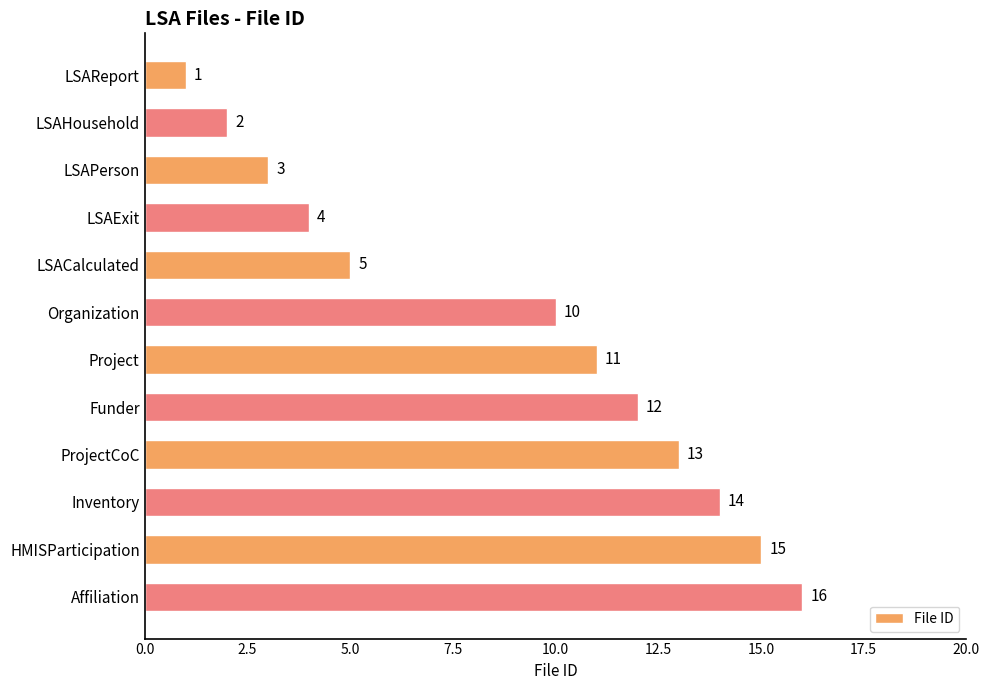

What is the difference between the maximum and minimum values?

15